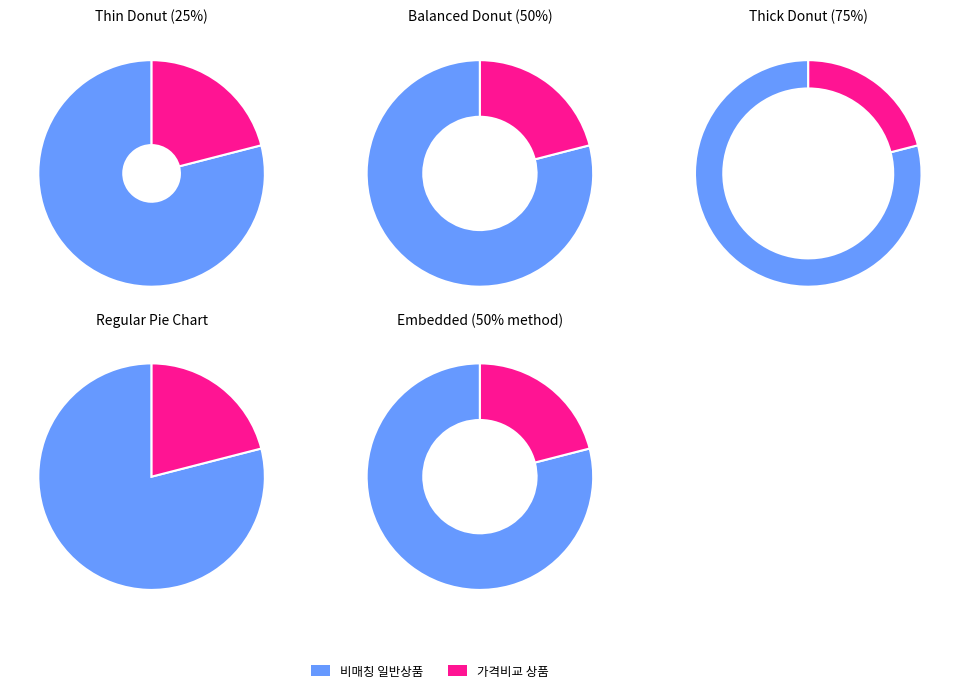

Approximately how many times larger is the value at 일반 - 가격비교 상품 compared to 일반 - 가격비교 비매칭 일반상품?

0.3